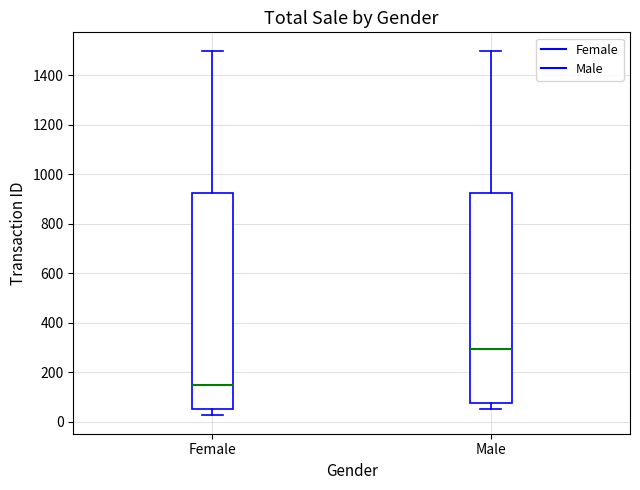

Comparing the boxes themselves (not the whiskers), which one is the tallest?

Female